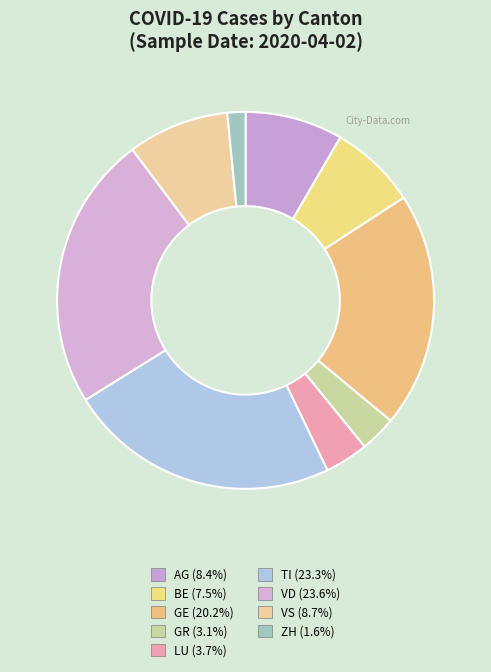

Does VS account for over 50% of the chart?

No